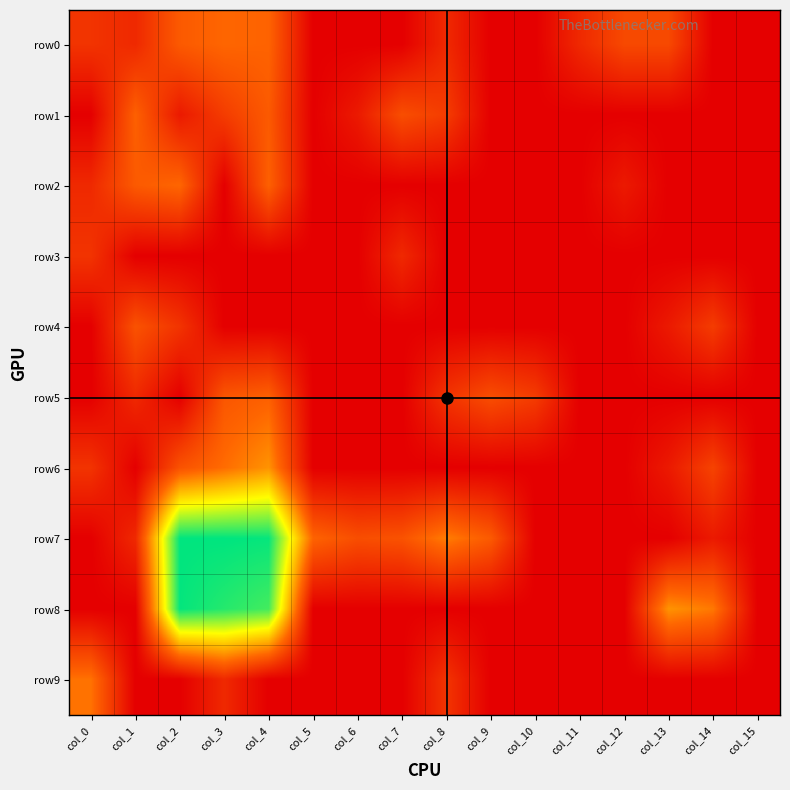

Which series has the largest total across all categories?

row7